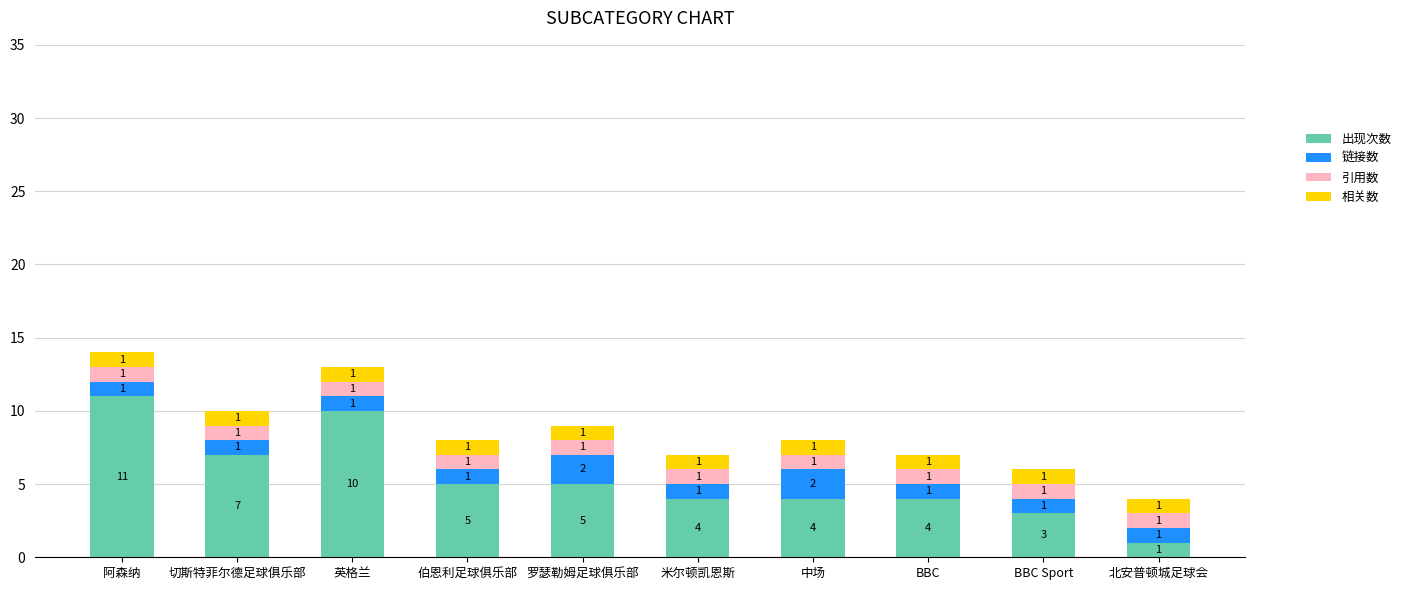

Does the chart contain stacked bars?

Yes